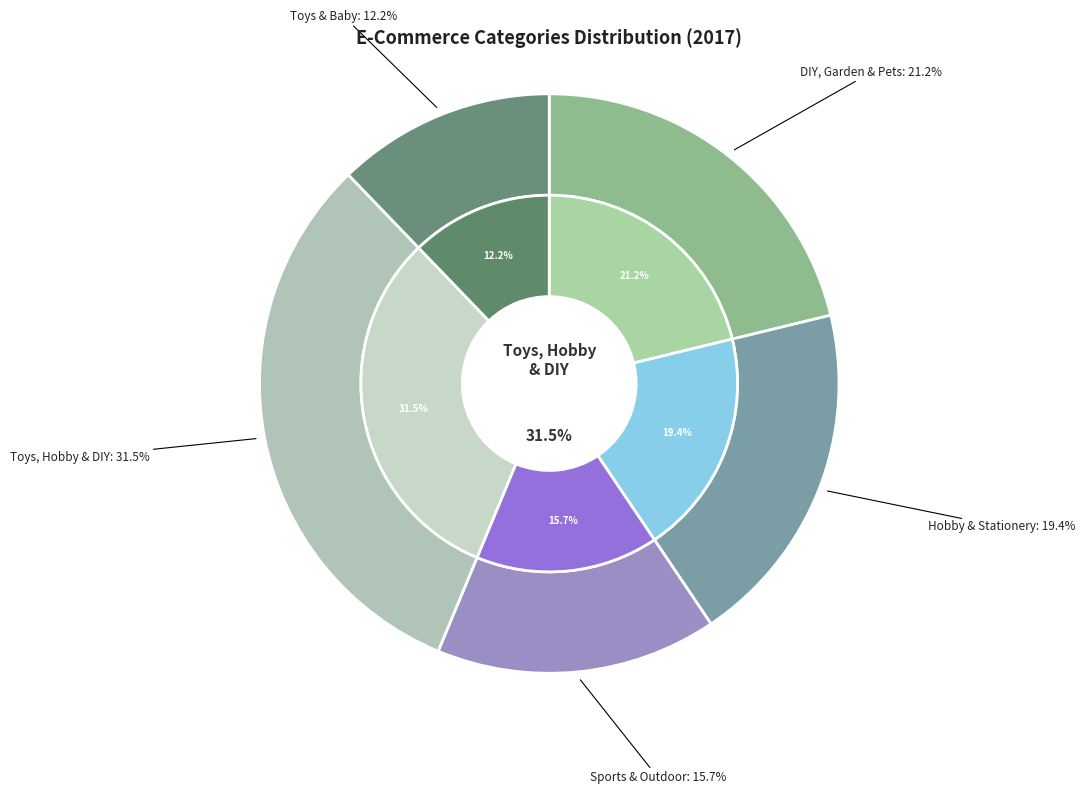

Approximately how many times larger is the value at Sports & Outdoor compared to Toys, Hobby & DIY?

0.5